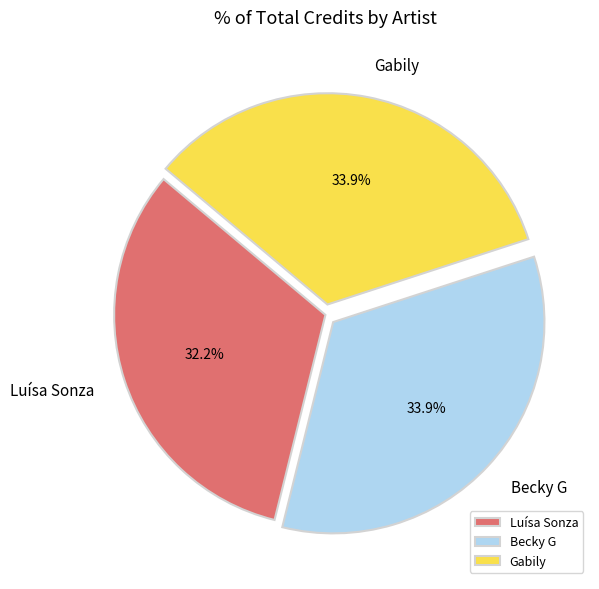

How many slices are in this pie chart?

3